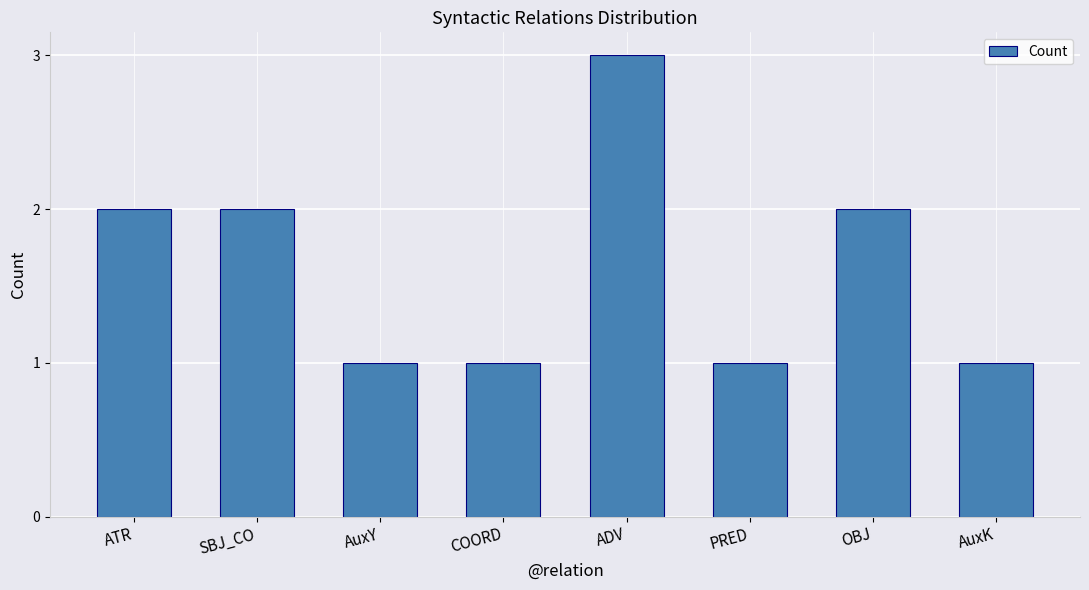

The chart shows a value of 1 at COORD. True or false?

True